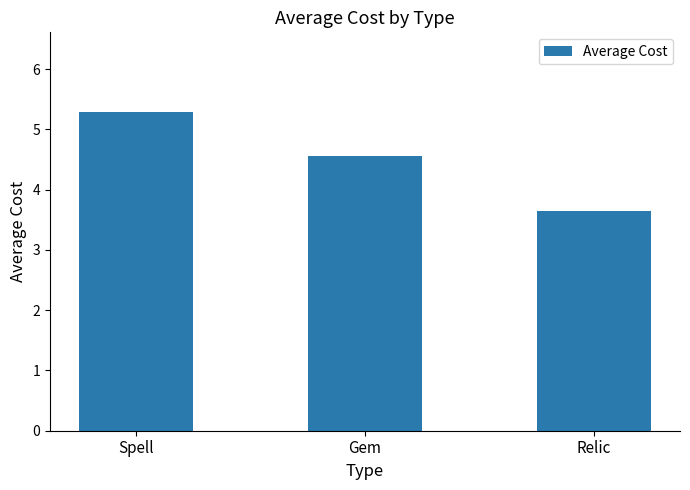

Rank the categories by value from lowest to highest.

Relic, Gem, Spell